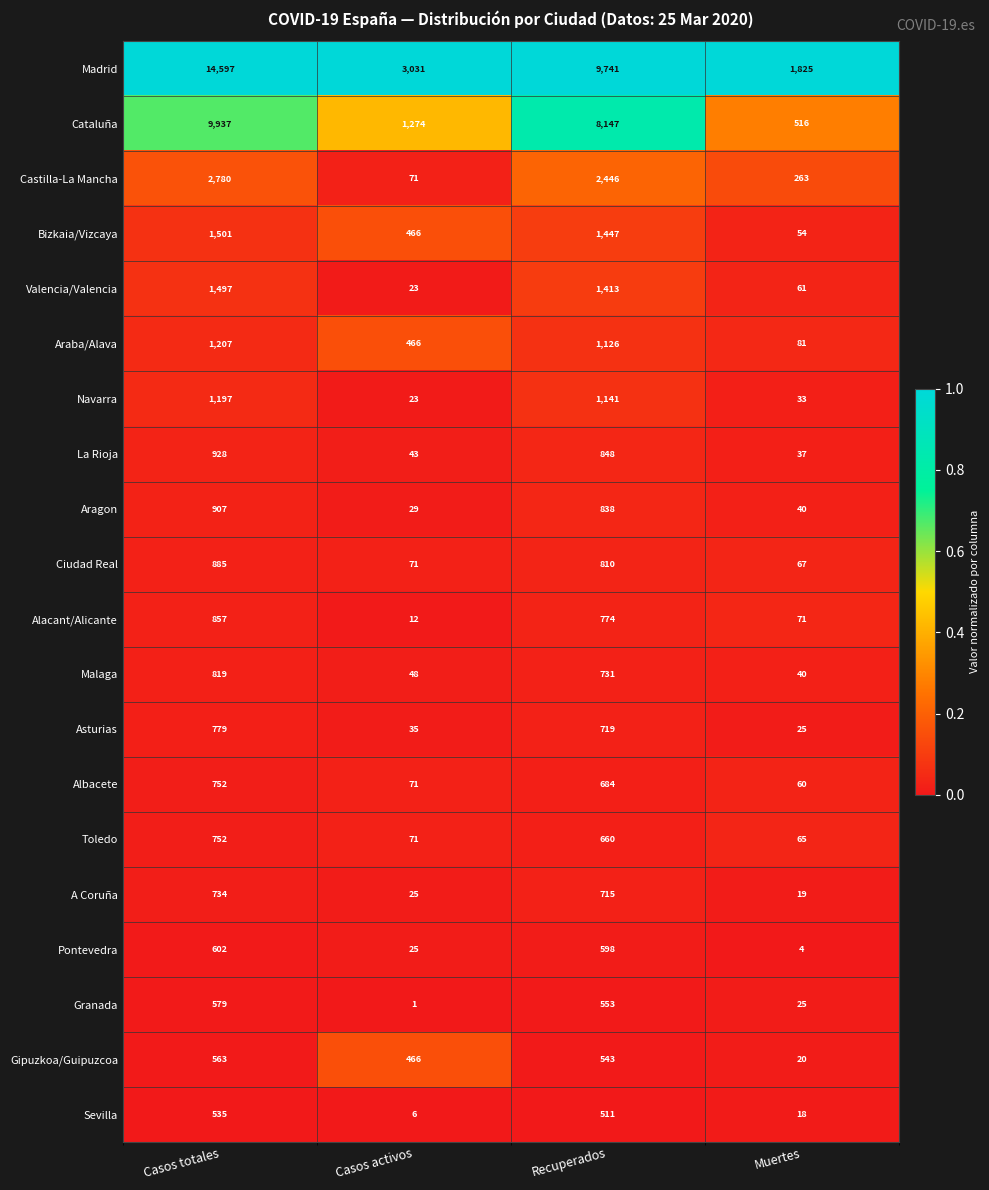

Which category has the highest value in the A Coruña series?

Casos totales